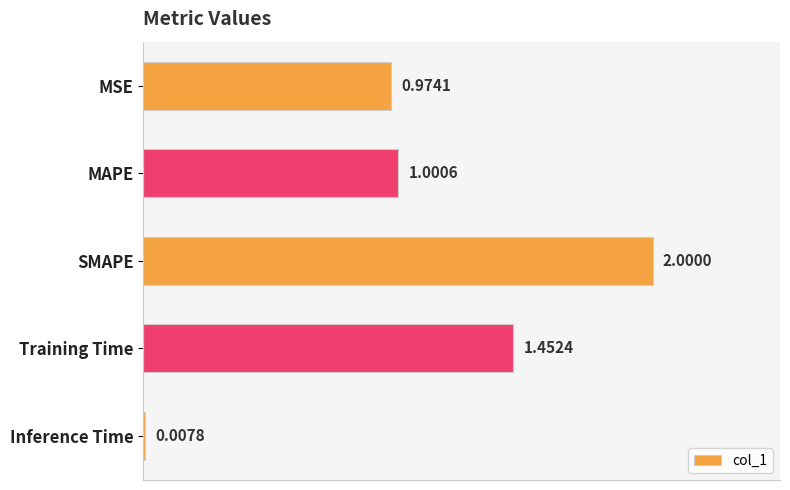

At which label is the value closest to 1?

MAPE